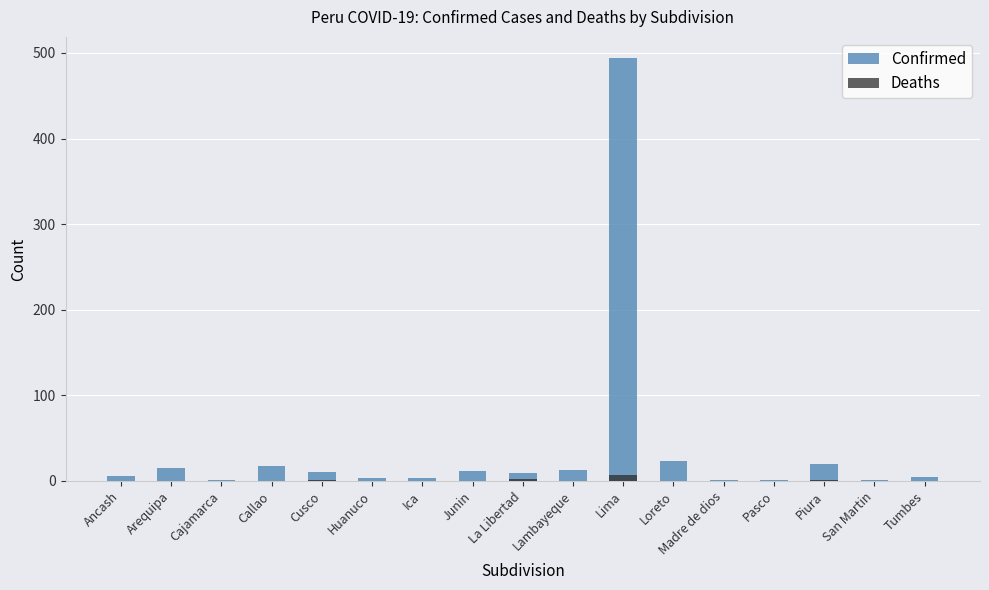

Which label corresponds to the smallest value in the chart?

Ancash